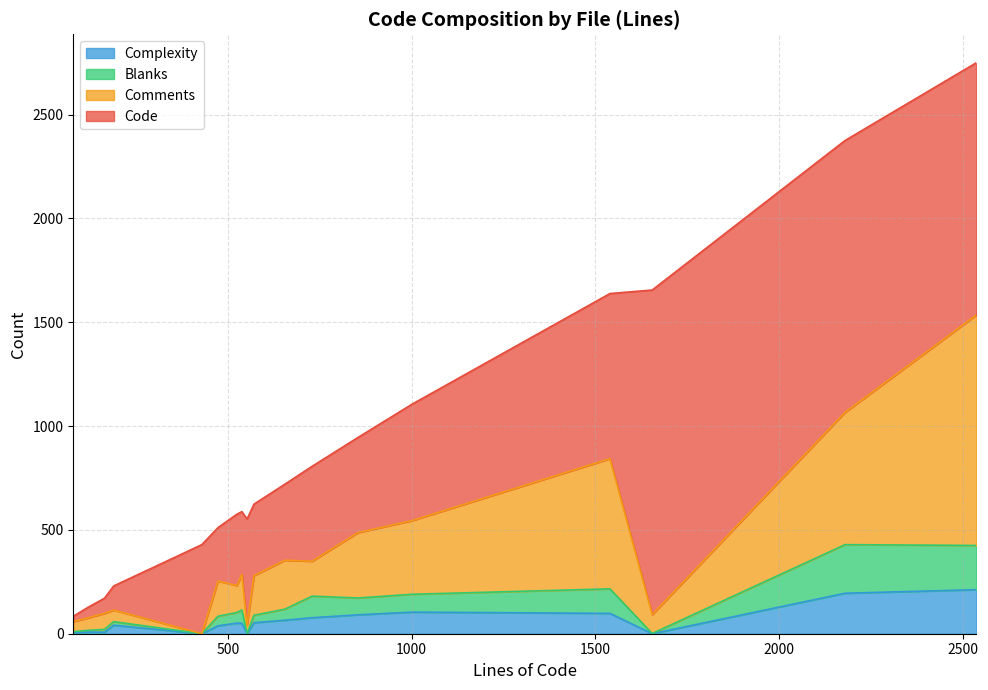

True or false: Code has a value of 493 at Layout.php.

False